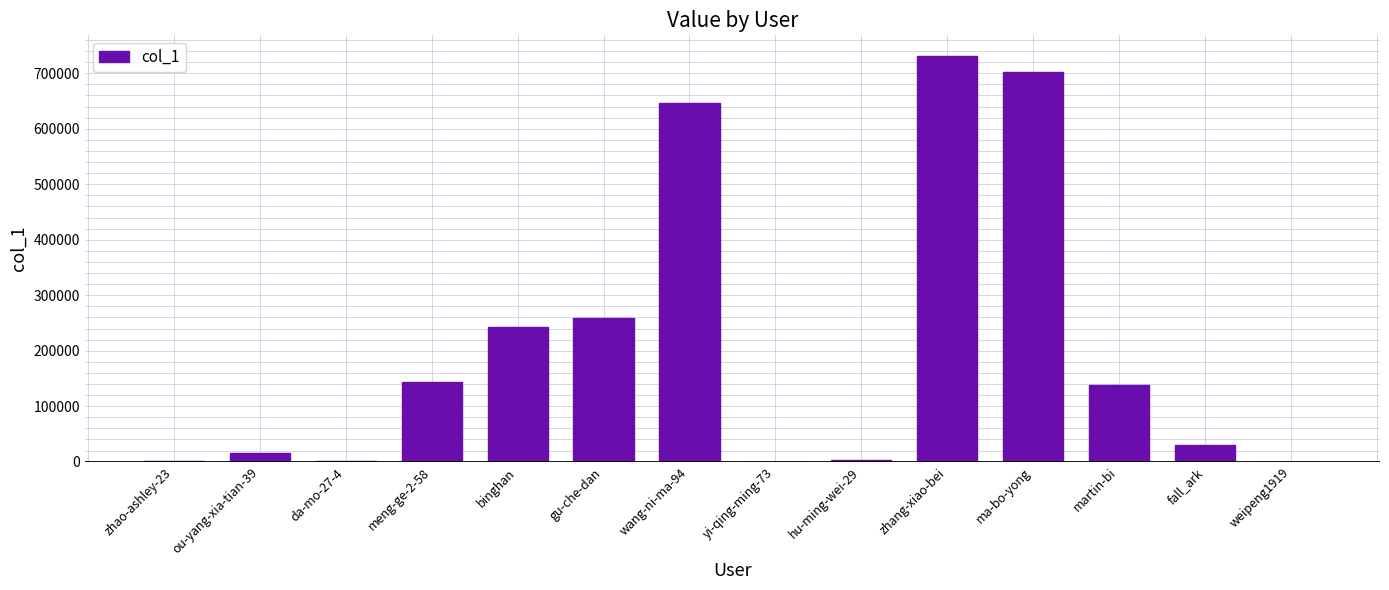

Approximately how many times larger is the value at binghan compared to ou-yang-xia-tian-39?

15.1